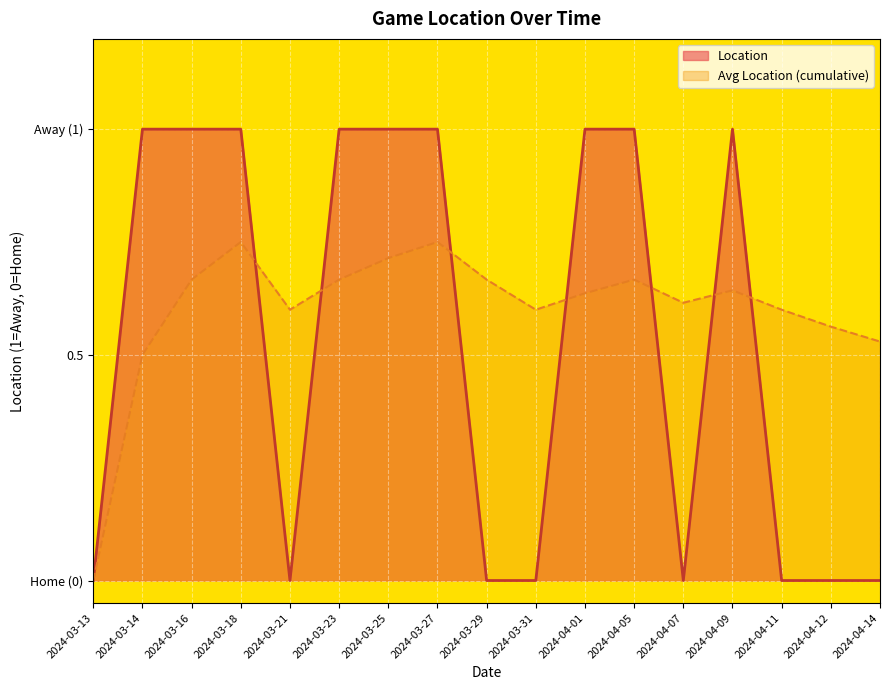

True or false: the data shows 1 at 2024-03-25.

True